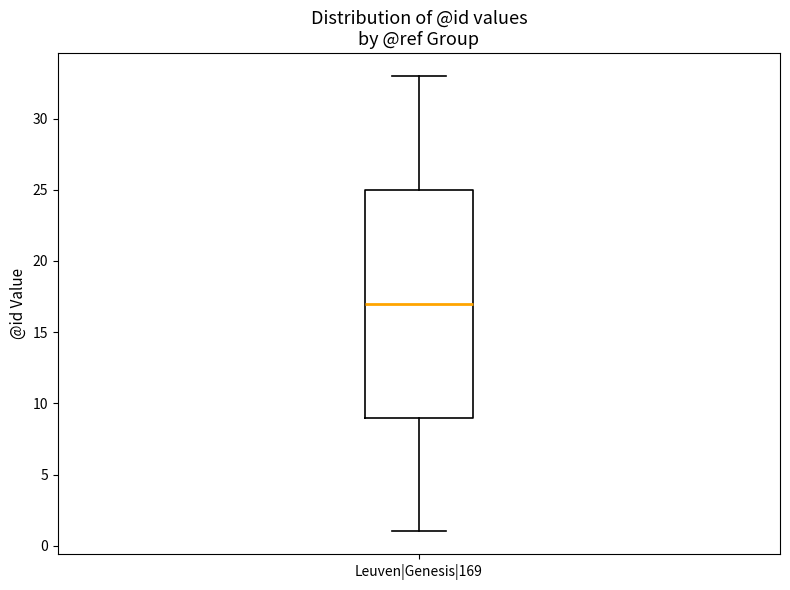

Where does the upper whisker of the box for Leuven|Genesis|169 end on the y-axis? The values are not printed on the chart, so give them approximately, as read against the axis.

33